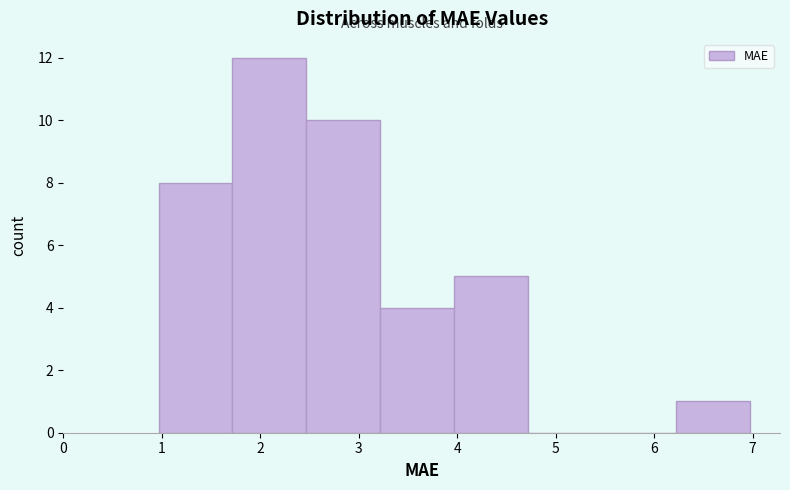

Reading left to right, list every bar in this chart as the range it spans on the x-axis followed by its height. Neither the bar edges nor the heights are printed on the chart, so give them approximately, as read against the axes.

1.0 to 1.7: 8
1.7 to 2.5: 12
2.5 to 3.2: 10
3.2 to 4.0: 4
4.0 to 4.7: 5
4.7 to 5.5: 0
5.5 to 6.2: 0
6.2 to 7.0: 1